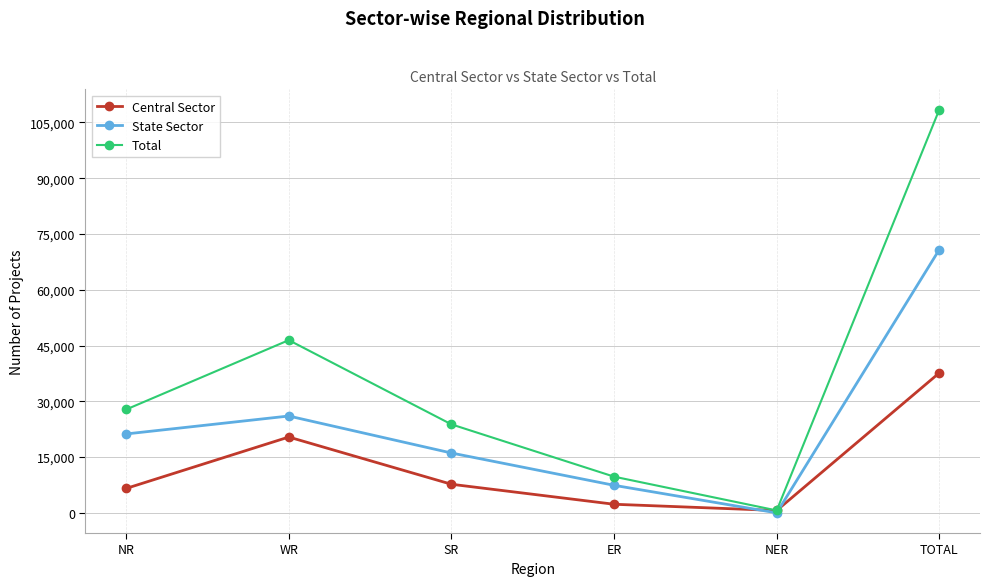

What are all the series names shown in the legend?

Central Sector, State Sector, Total